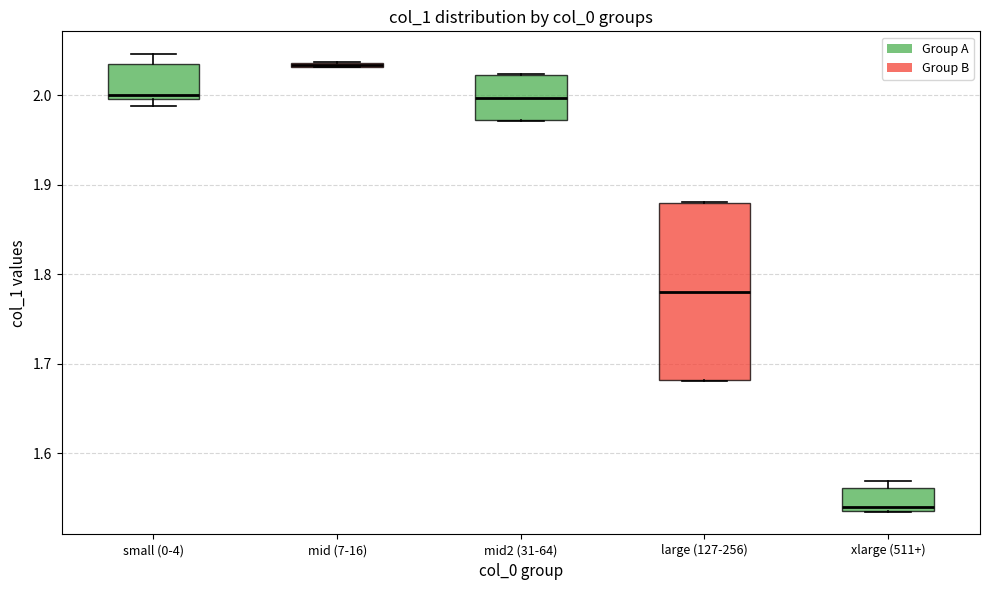

Which box is the tallest, from its lower edge to its upper edge?

large (127-256)